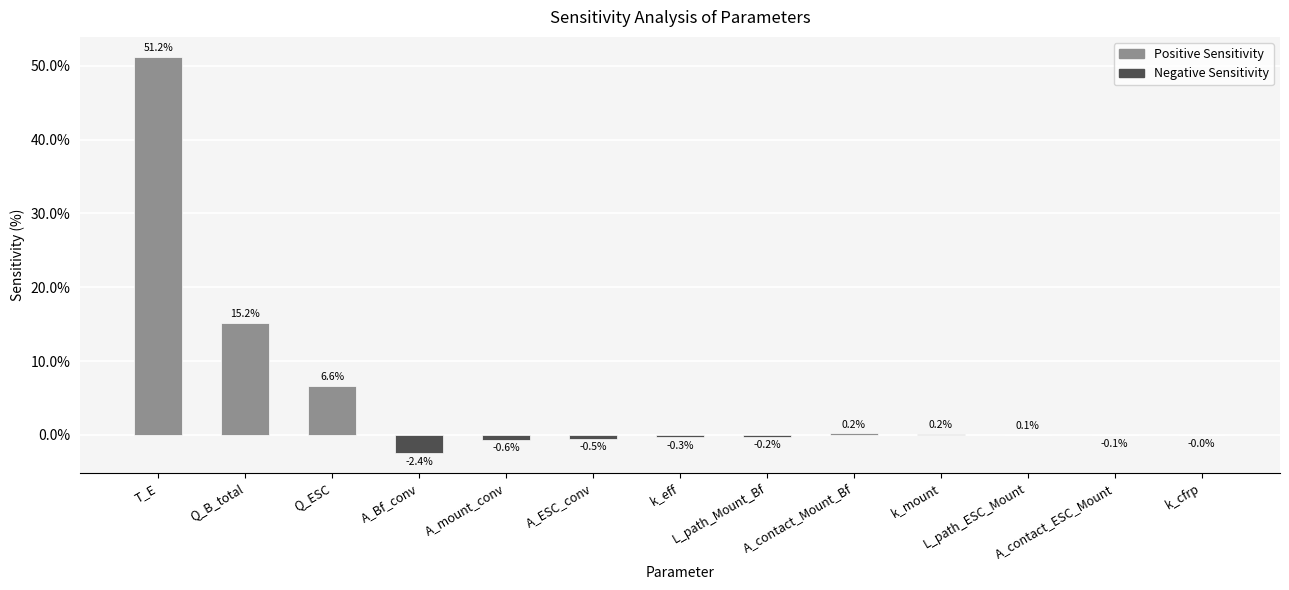

What is the maximum value shown in the chart?

51.2